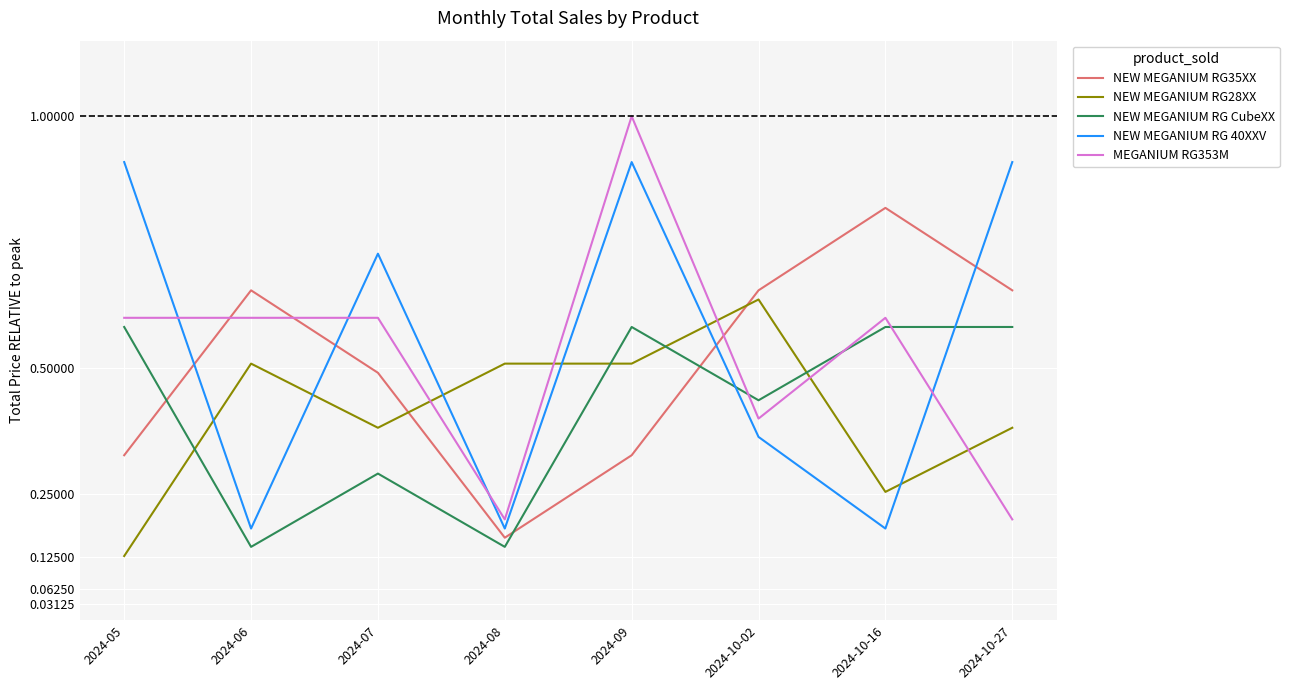

At 2024-07, list the series in order from largest to smallest.

NEW MEGANIUM RG 40XXV, MEGANIUM RG353M, NEW MEGANIUM RG35XX, NEW MEGANIUM RG28XX, NEW MEGANIUM RG CubeXX